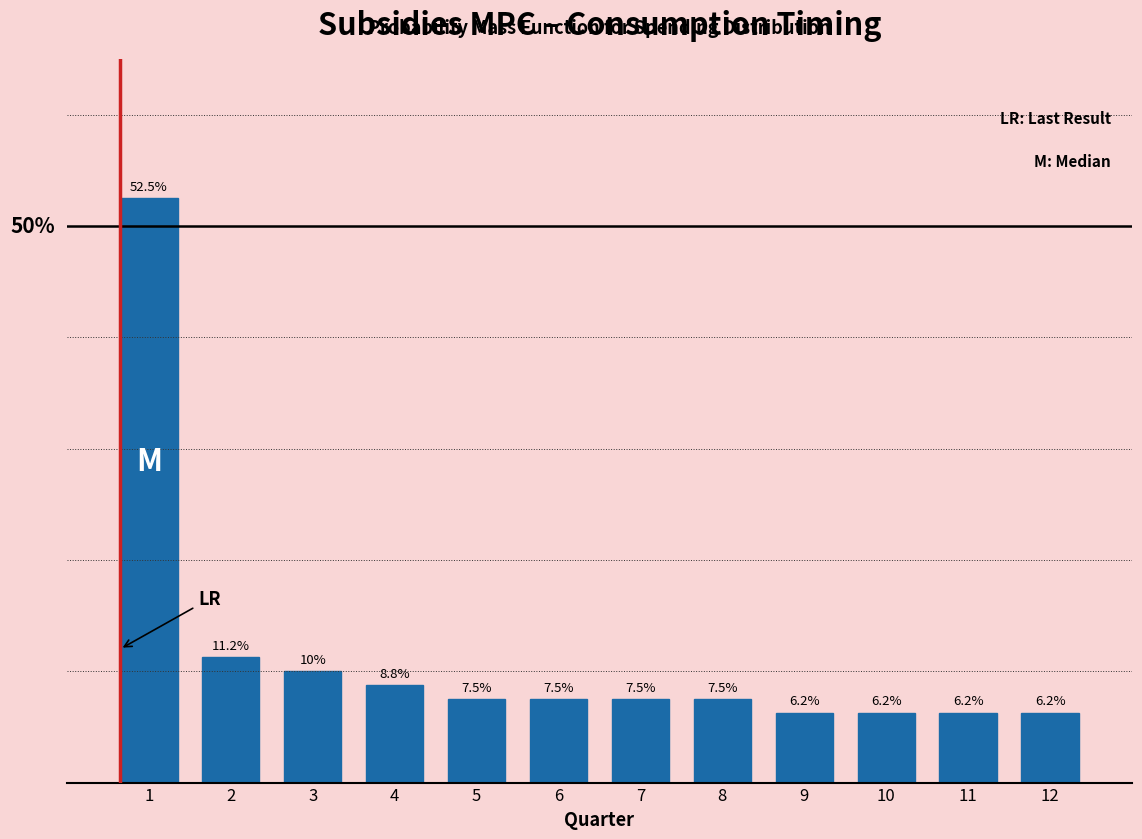

Are the bars horizontal?

No